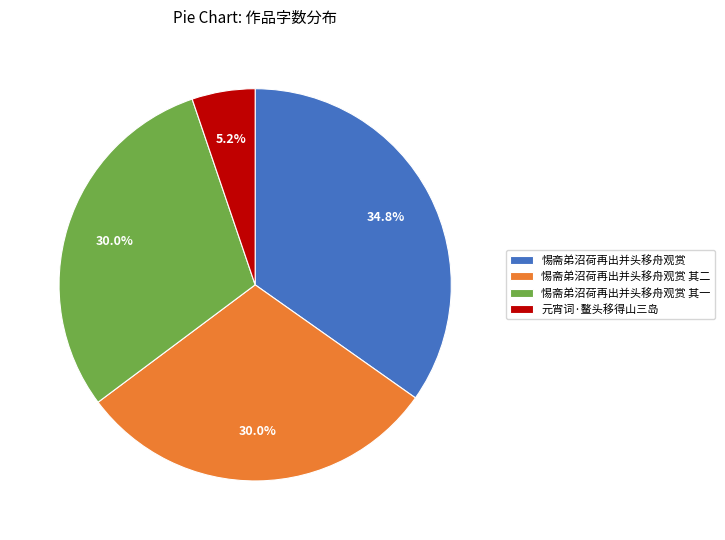

The 惕斋弟沼荷再出并头移舟观赏 其一 slice represents 20% of the pie. True or false?

False